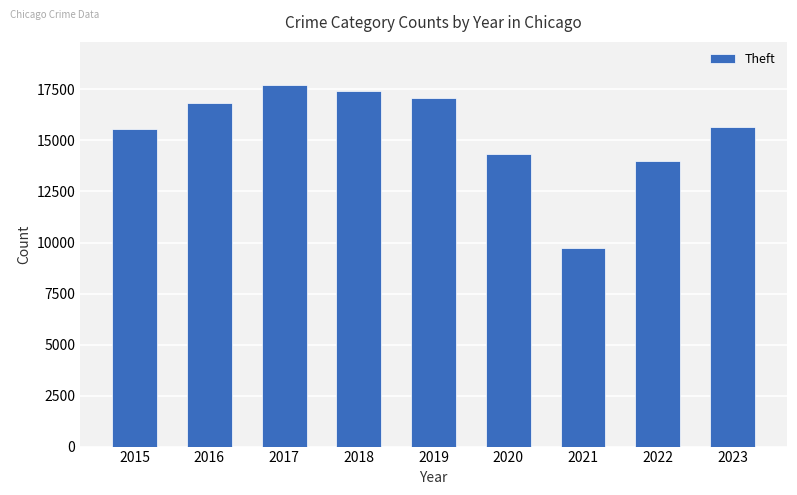

Between 2018 and 2017, which is larger?

2017